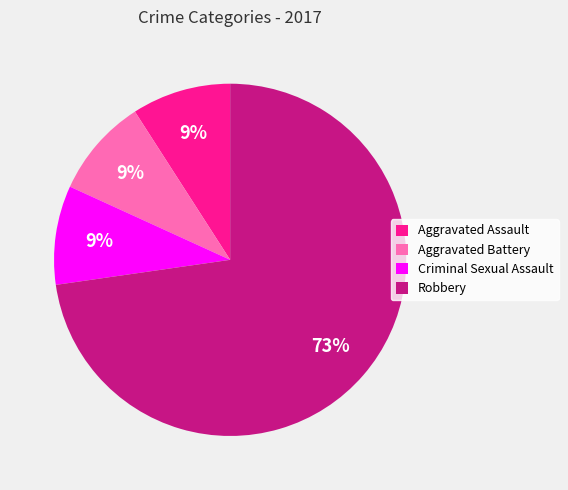

Is it true that Aggravated Assault is 4% of the pie?

False